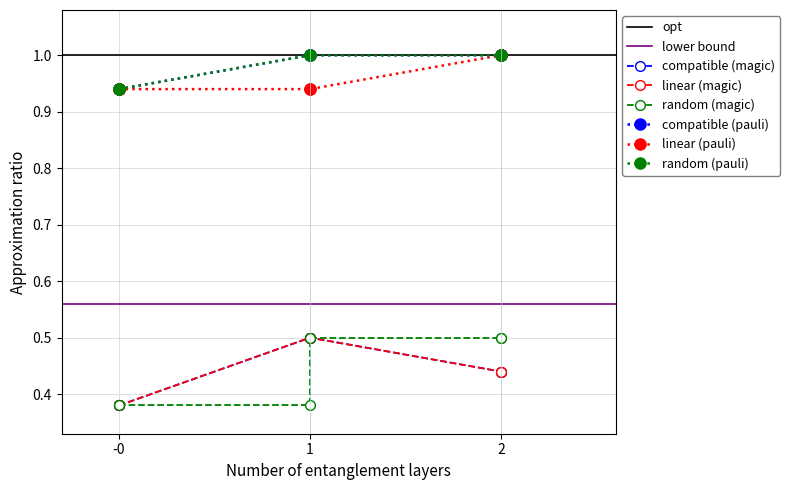

What are all the series names shown in the legend?

compatible (magic), linear (magic), random (magic), compatible (pauli), linear (pauli), random (pauli)